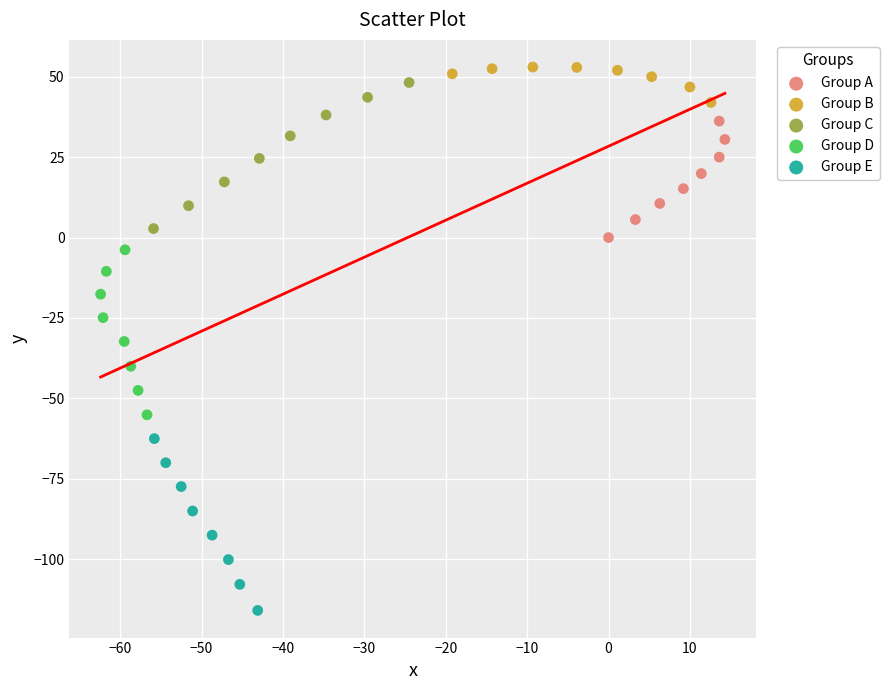

Which series reaches the minimum Y coordinate?

Group E